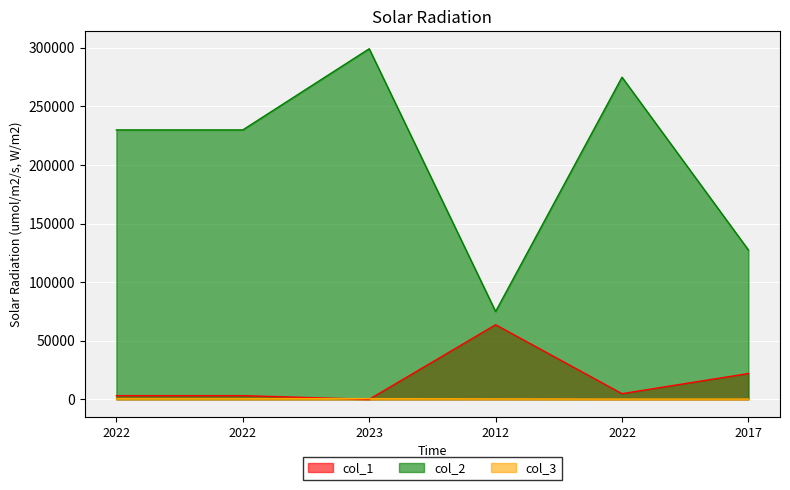

How many interior local peaks does the col_1 series have?

1